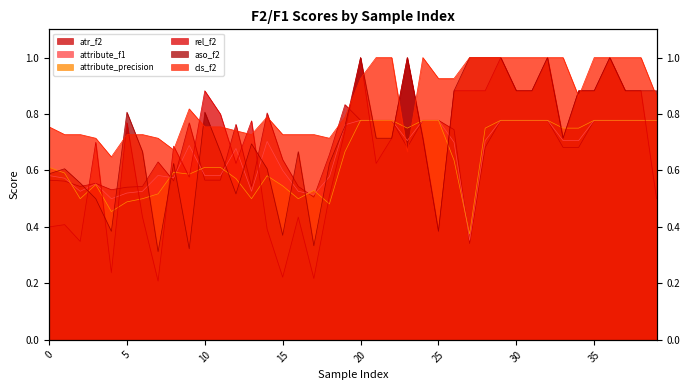

Count the atr_f2 values in the range 0 to 1.

40